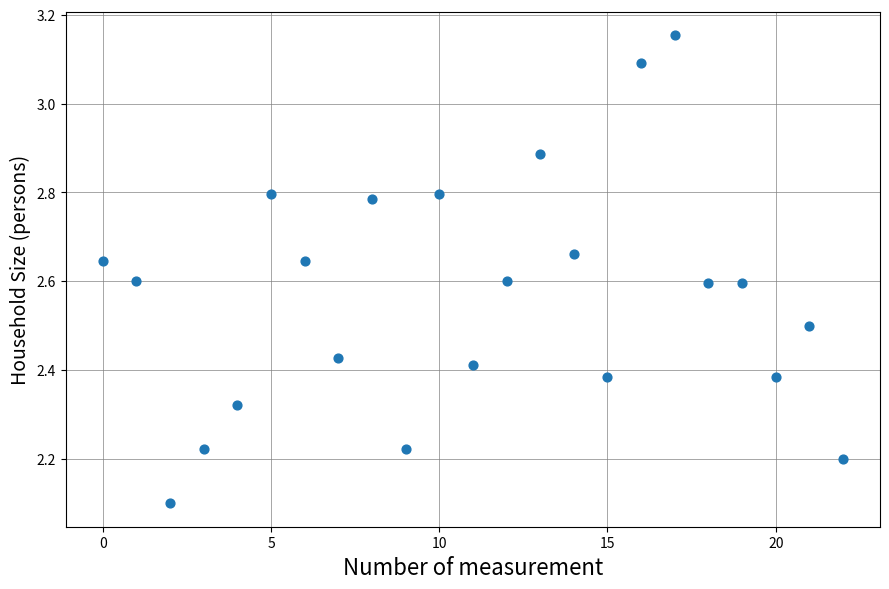

What Y value in the scatter plot is closest to 2?

2.1